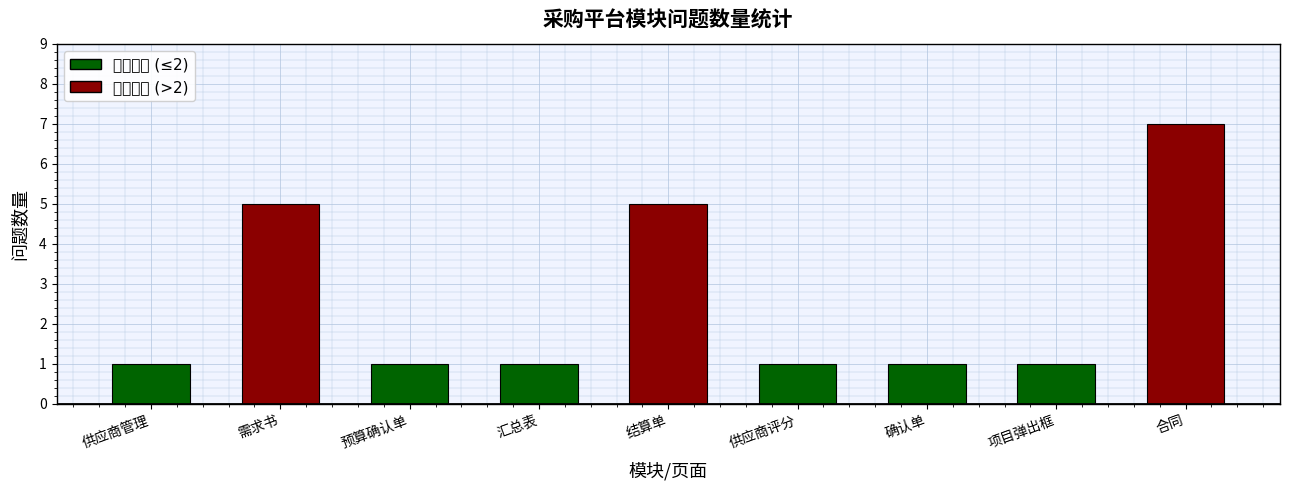

The chart shows a value of 1 at 确认单. True or false?

True